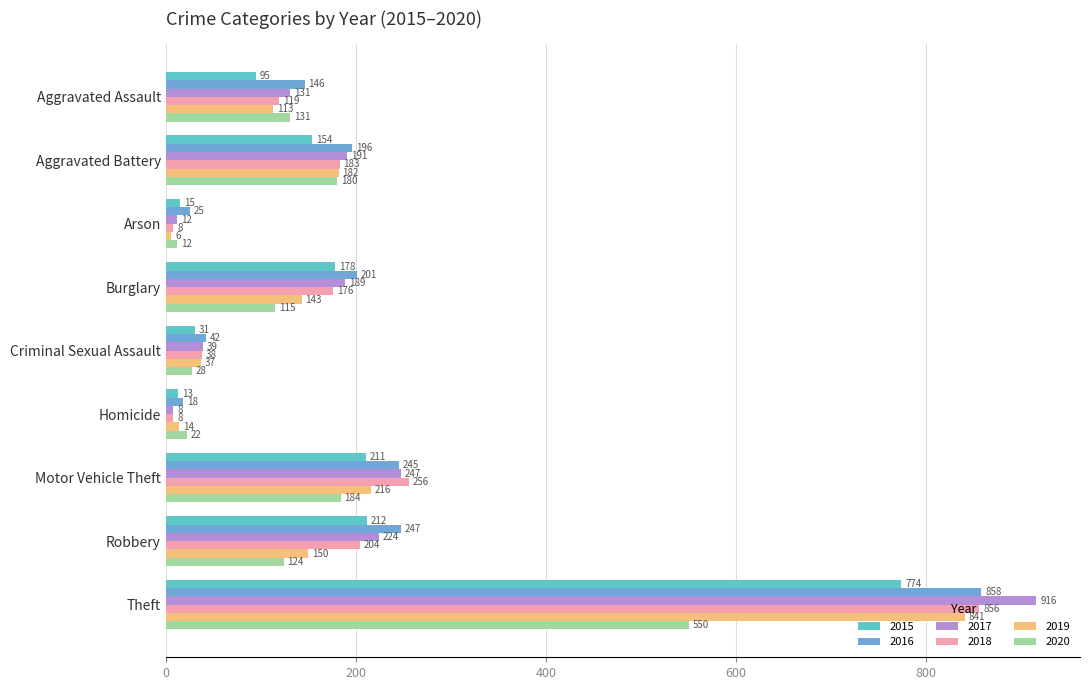

What is the lowest value of the 2017 series?

8